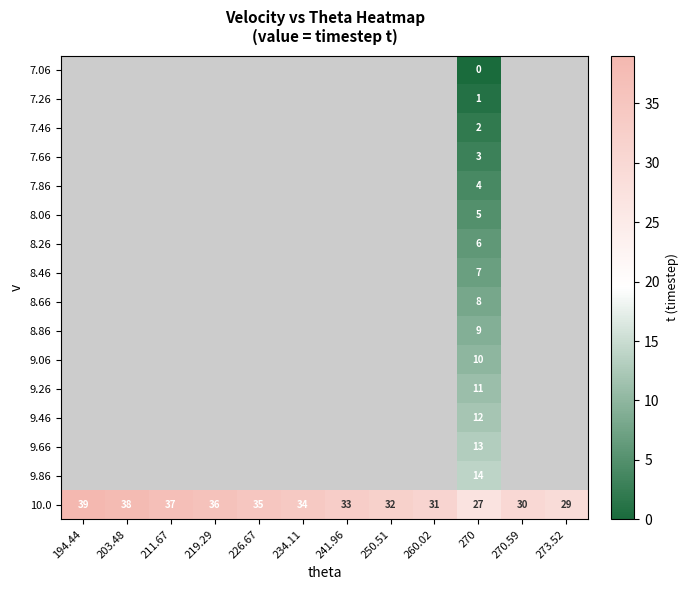

The value of 8.86 at 270 is 4.6. True or false?

False